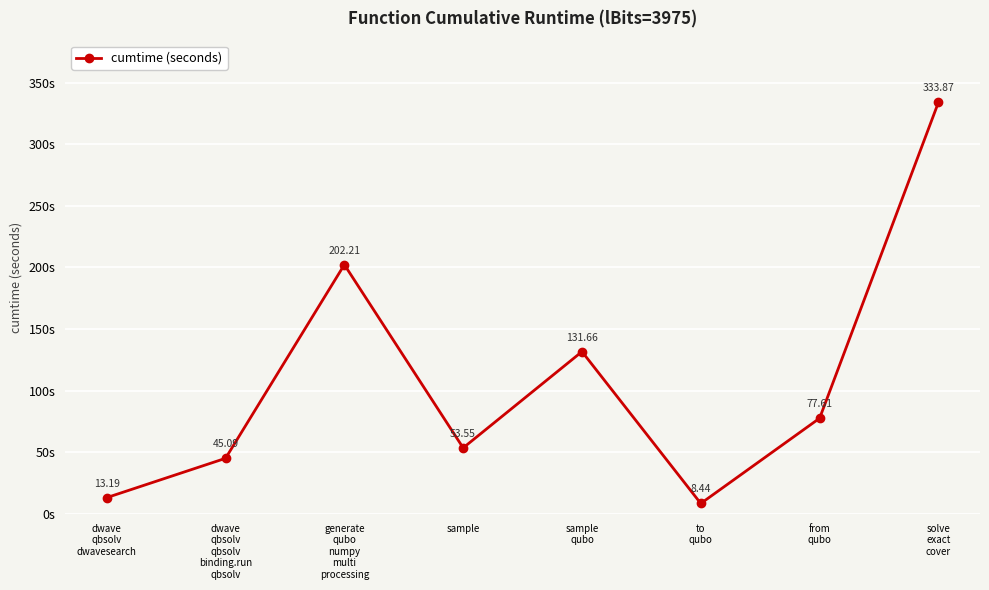

Is it true that the value at sample
qubo is 213.5?

False